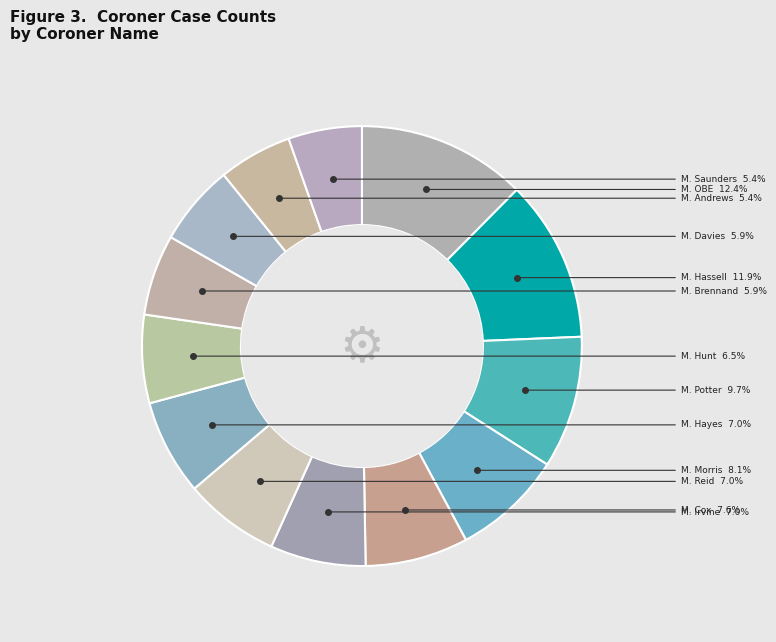

How many slices are in this pie chart?

13